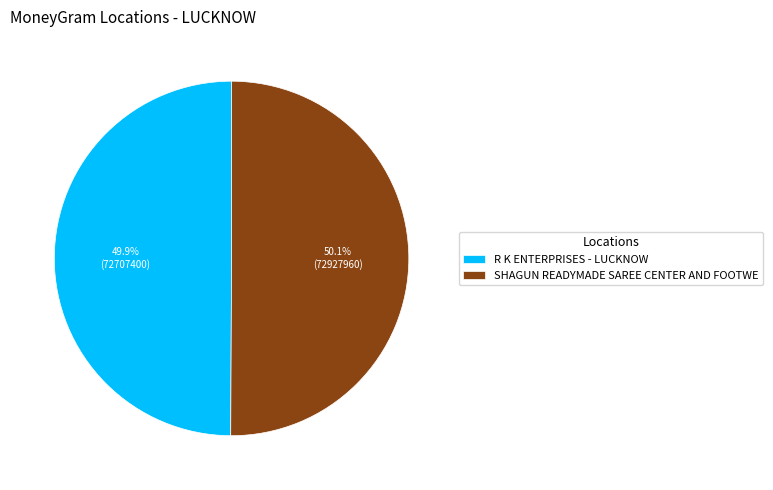

What portion of the pie excludes R K ENTERPRISES - LUCKNOW?

50.1%